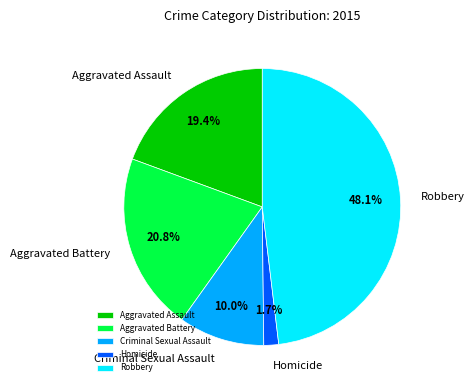

Does any single category account for the majority?

No